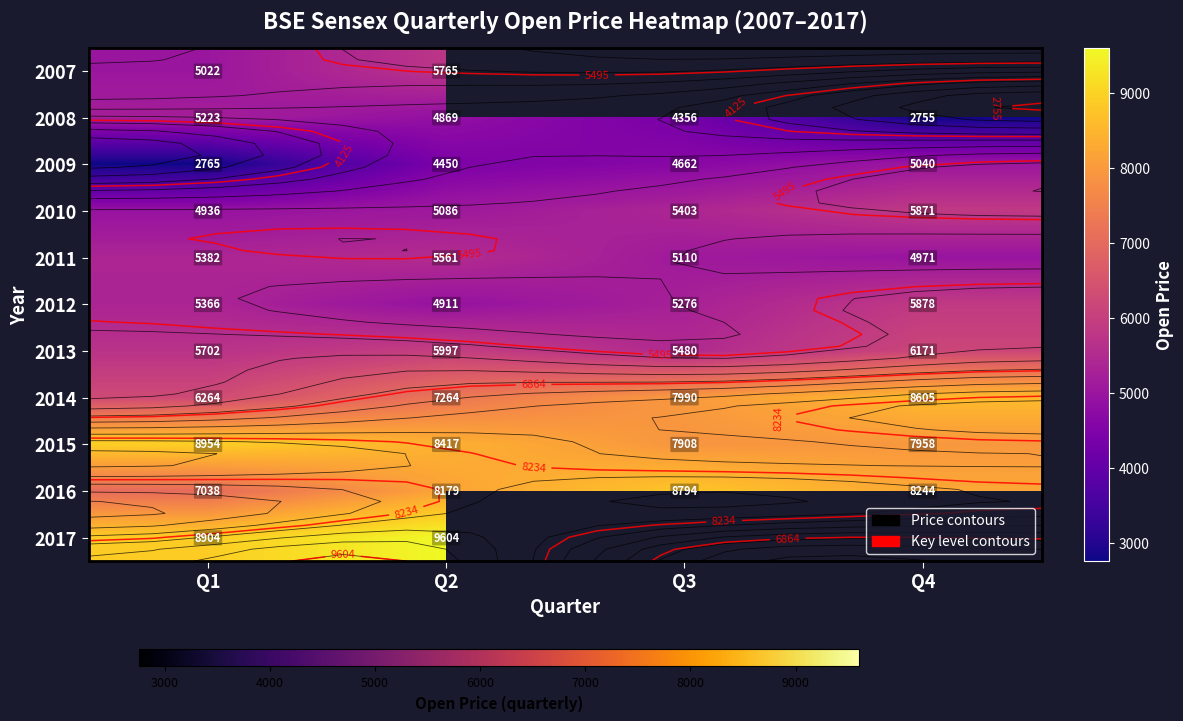

Is it true that 2013 equals 1857.0 at Q4?

False